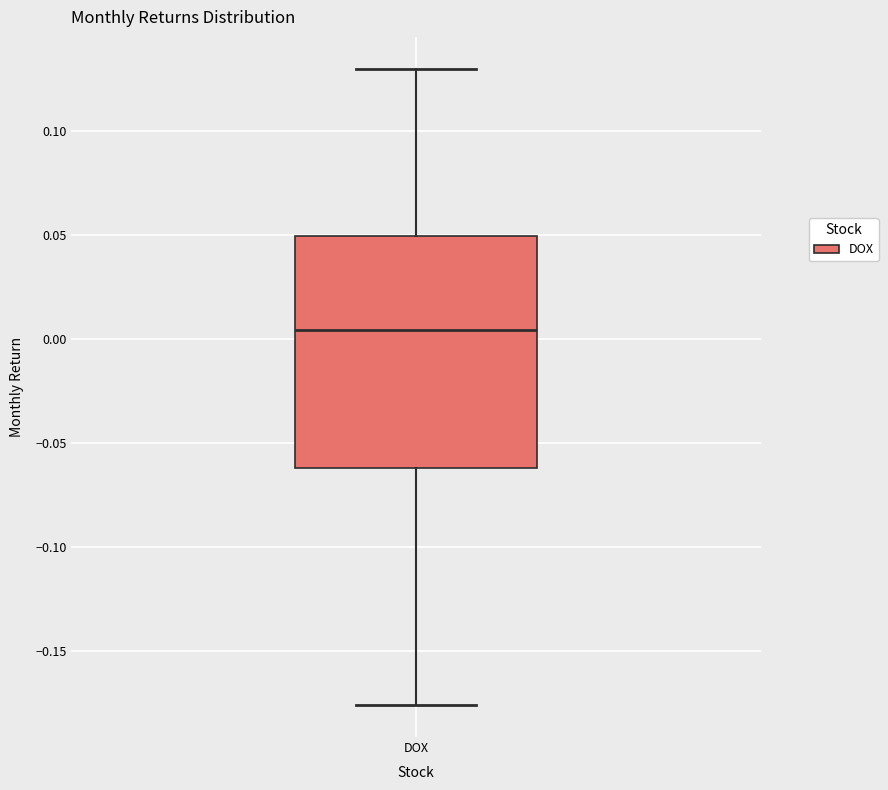

Read this box plot against the y-axis: the position of the median line, the range covered by the box, and the ends of both whiskers. The values are not printed on the chart, so give them approximately, as read against the axis.

median 0.005, box -0.060 to 0.050, whiskers -0.175 to 0.130